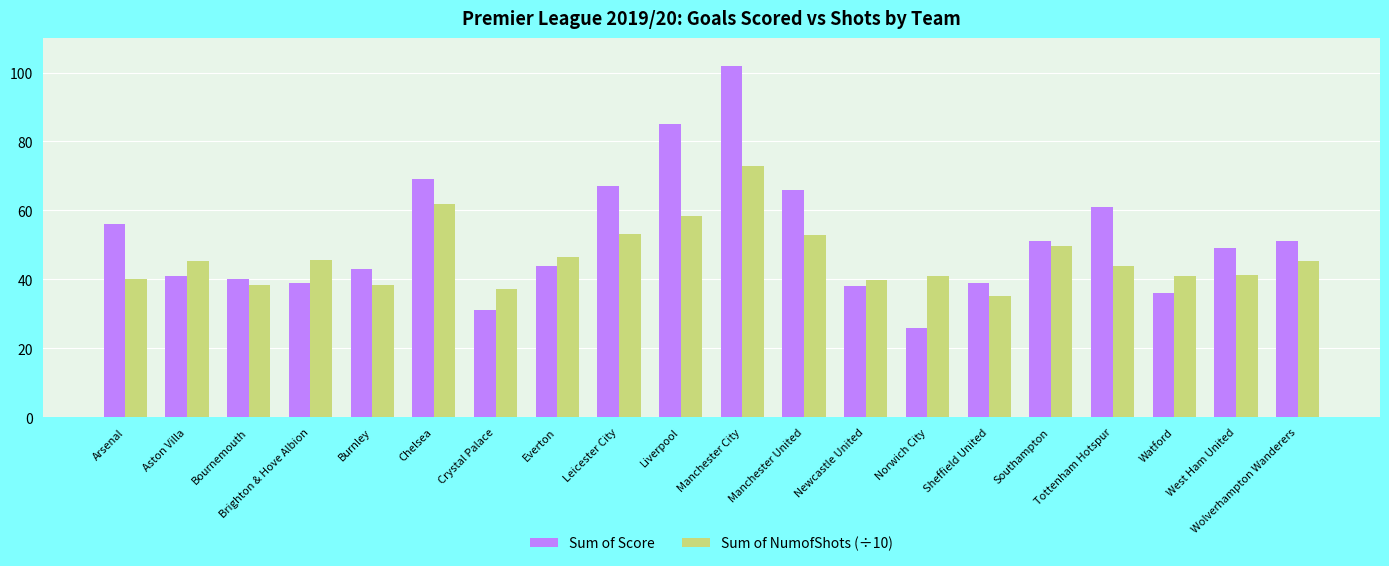

What is the average value of the Sum of Score series?

51.7